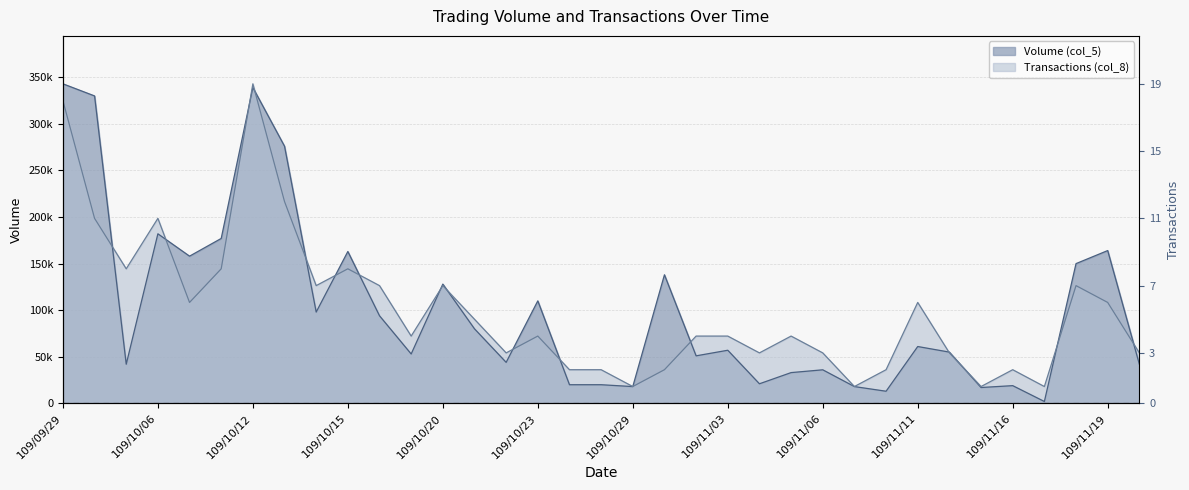

Which label corresponds to the largest value in the chart?

109/09/29